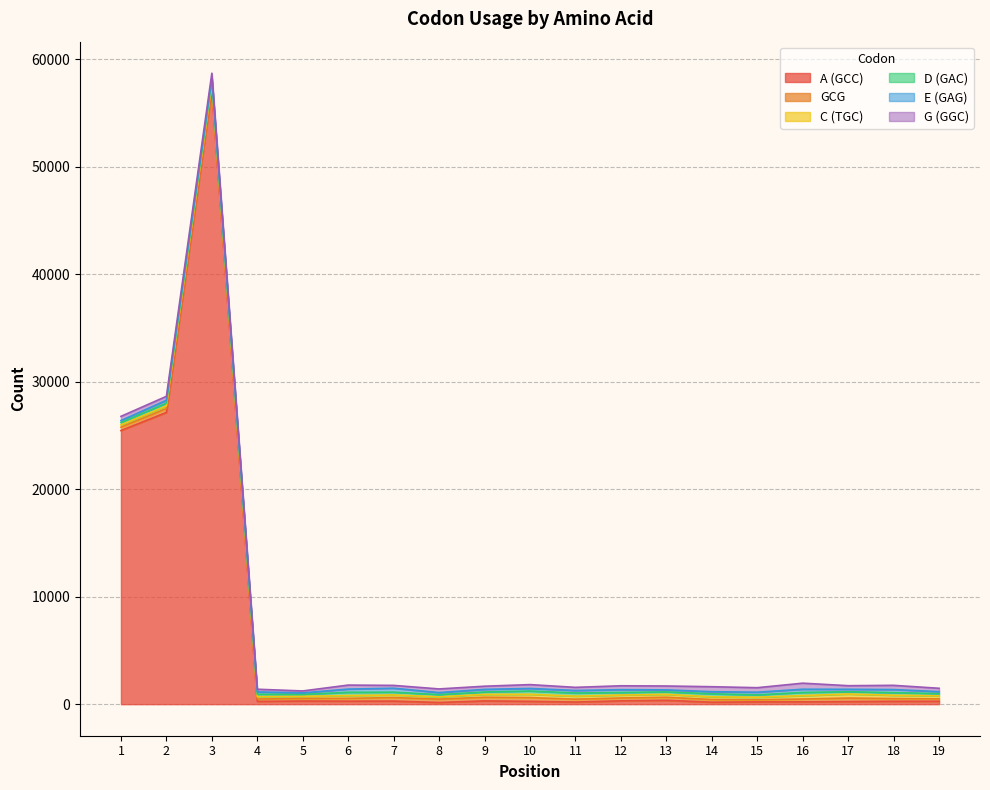

What is the greatest value displayed?

57217